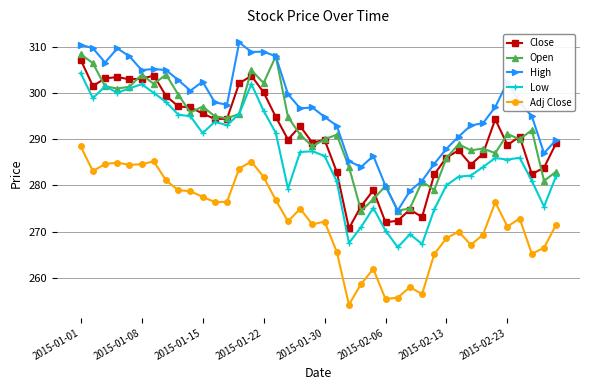

What is the maximum value shown in the chart?

311.0